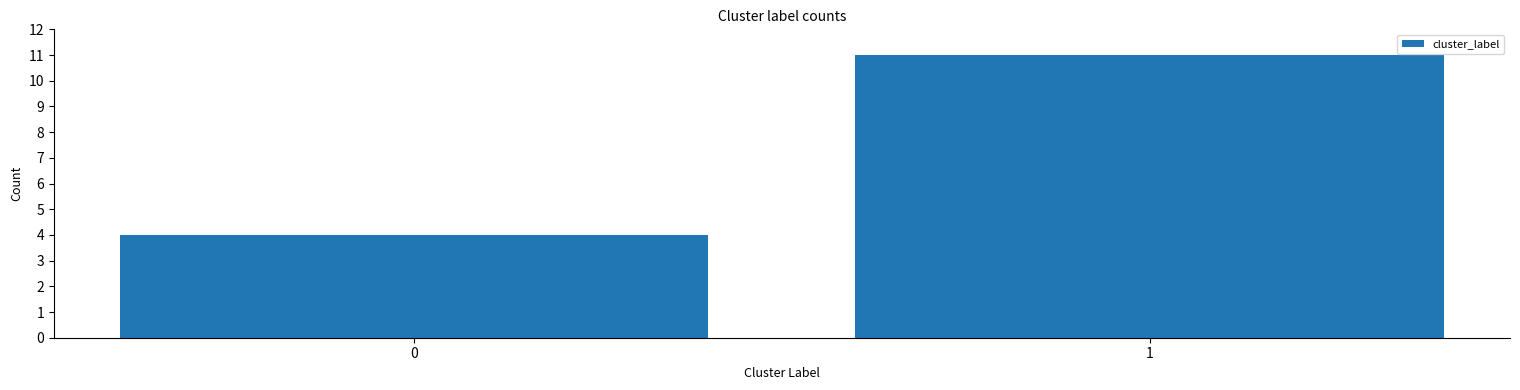

How many values are between 4 and 11?

2